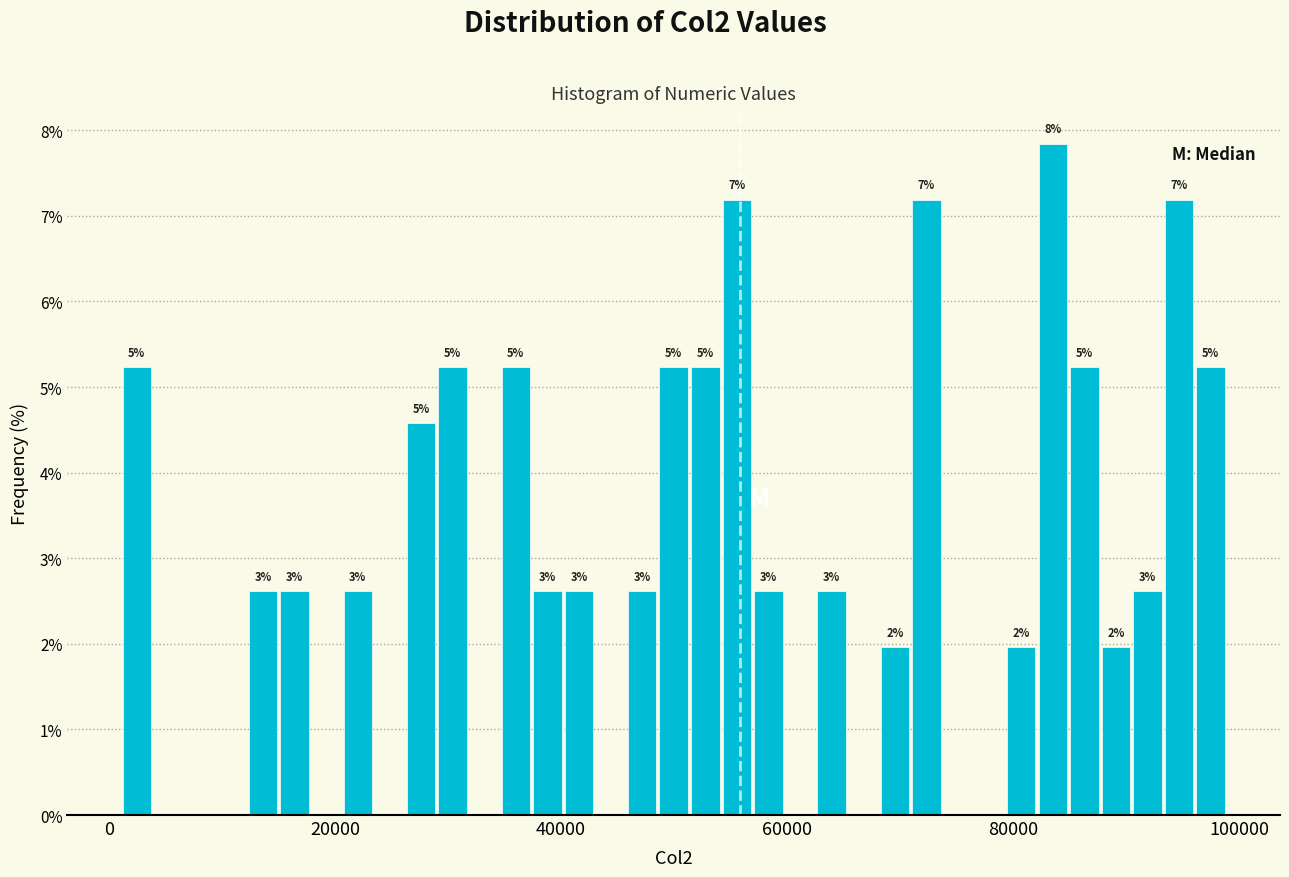

Read against the x-axis, roughly where is the centre of the tallest bar?

84000